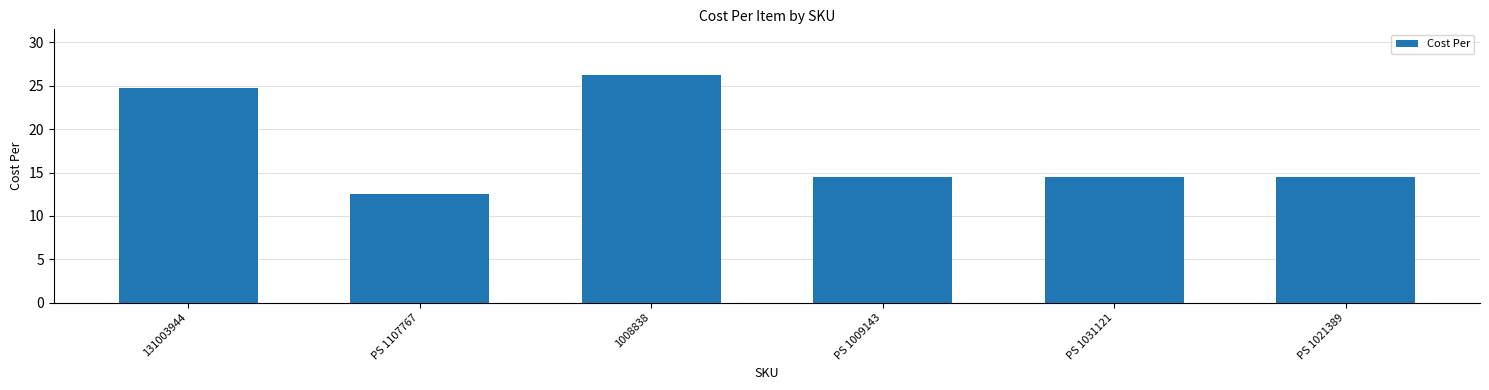

What is the label of the 6th bar from the right?

131003944